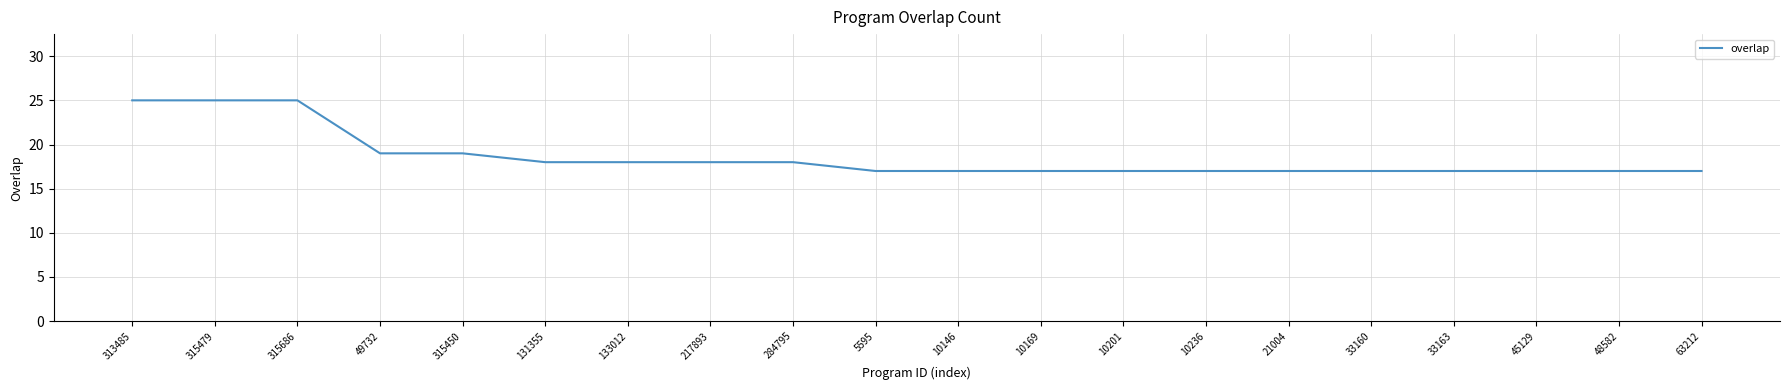

Read the value at 133012.

18